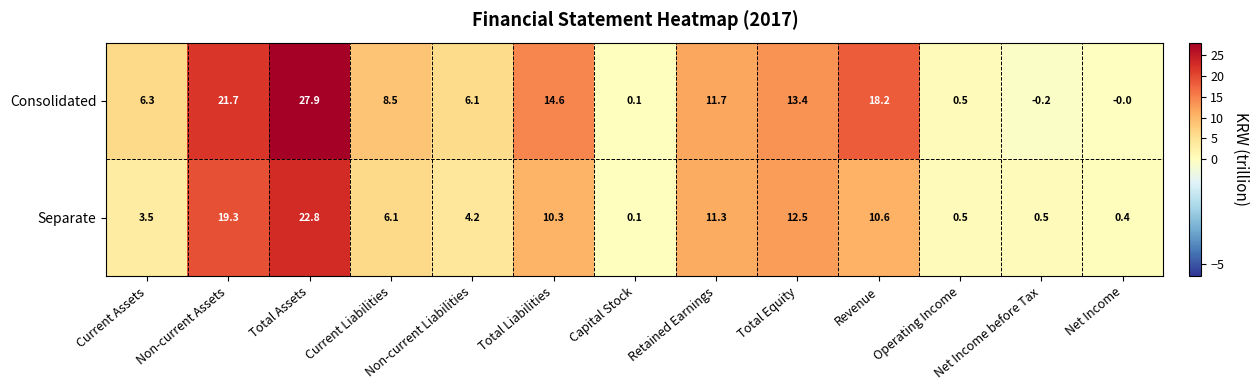

The Separate series shows 15.0 at Retained Earnings. True or false?

False